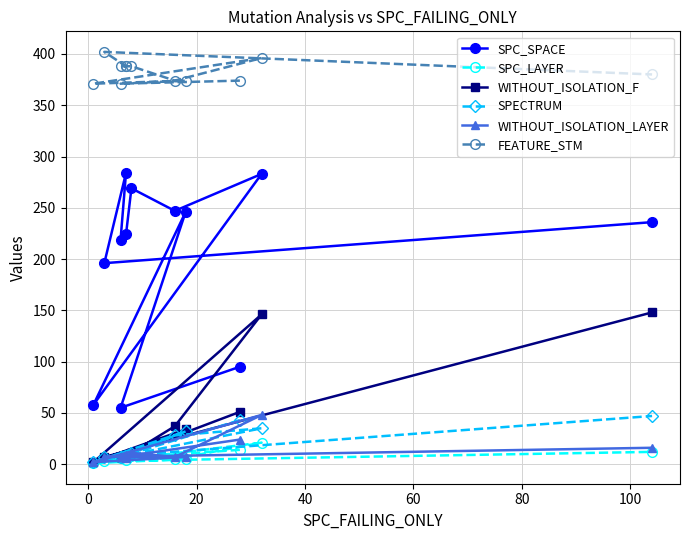

Between 100 and 40, which is larger?

100